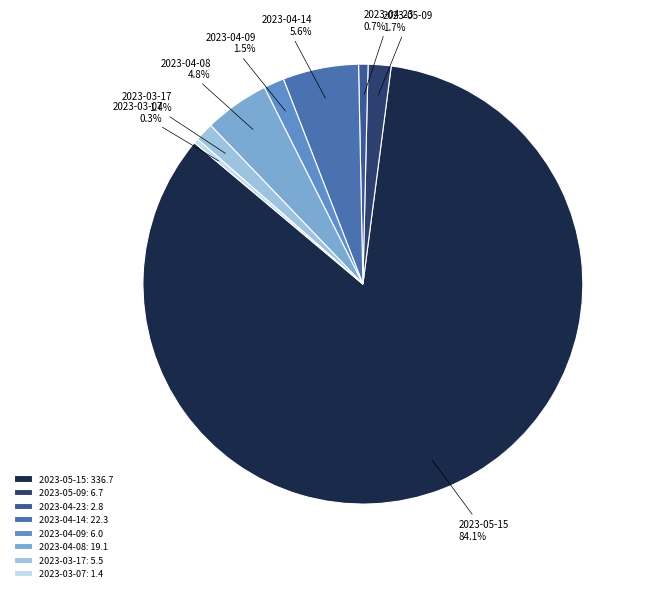

True or false: 2023-05-15 accounts for 77% of the total.

False